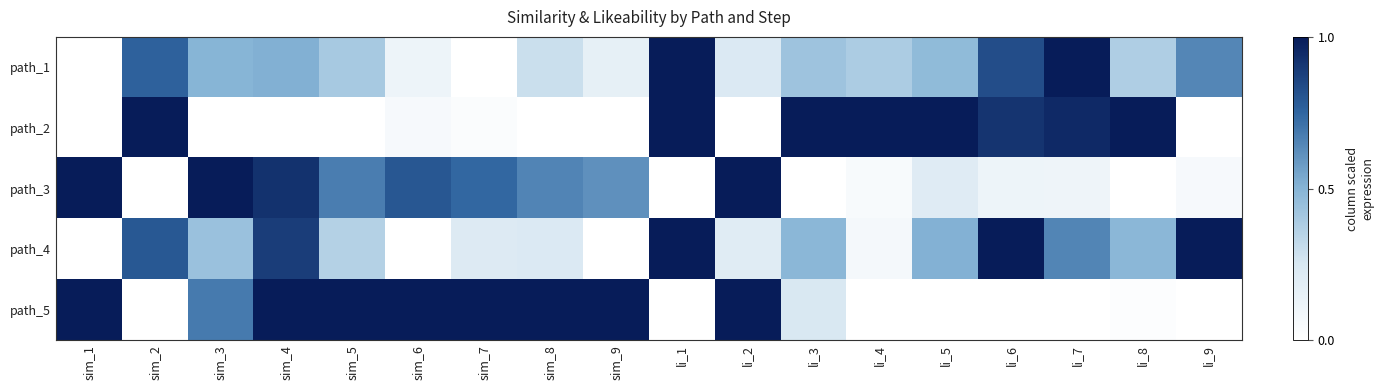

Which category has the highest value across all series?

li_1